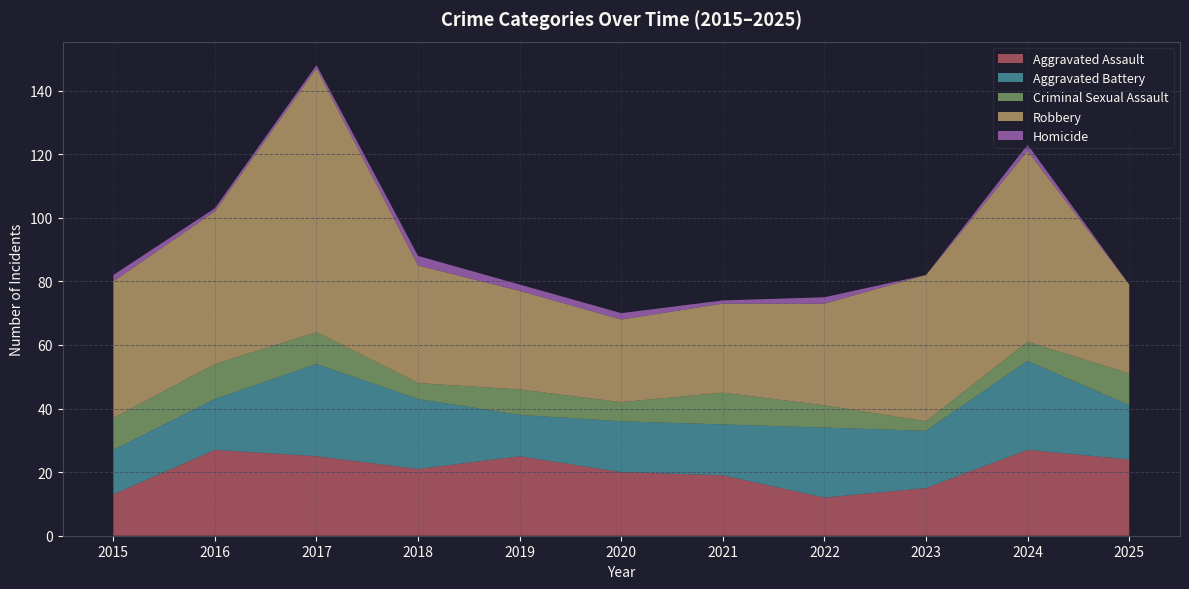

Reading left to right, transcribe all the data shown in this chart.

Aggravated Assault: 2015=13	2016=27	2017=25	2018=21	2019=25	2020=20	2021=19	2022=12	2023=15	2024=27	2025=24
Aggravated Battery: 2015=14	2016=16	2017=29	2018=22	2019=13	2020=16	2021=16	2022=22	2023=18	2024=28	2025=17
Criminal Sexual Assault: 2015=10	2016=11	2017=10	2018=5	2019=8	2020=6	2021=10	2022=7	2023=3	2024=6	2025=10
Robbery: 2015=43	2016=48	2017=83	2018=37	2019=31	2020=26	2021=28	2022=32	2023=46	2024=60	2025=28
Homicide: 2015=2	2016=1	2017=1	2018=3	2019=2	2020=2	2021=1	2022=2	2023=0	2024=2	2025=0